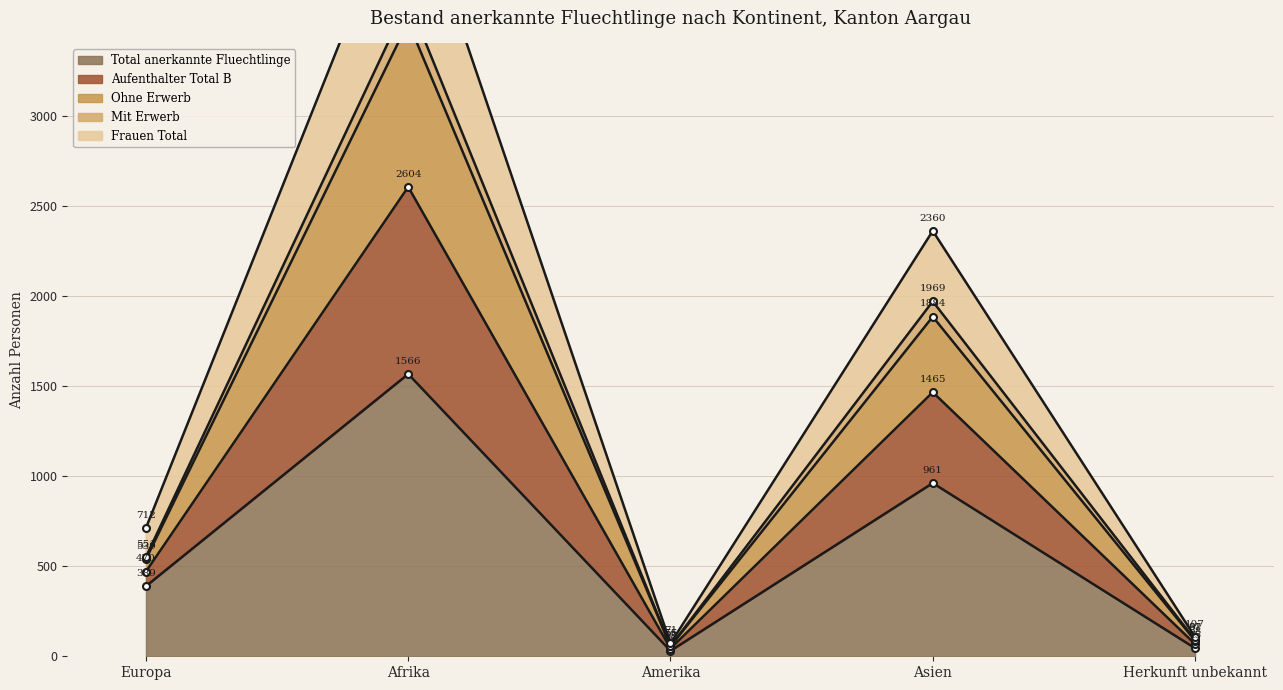

What is the label of the 2nd point from the right?

Asien